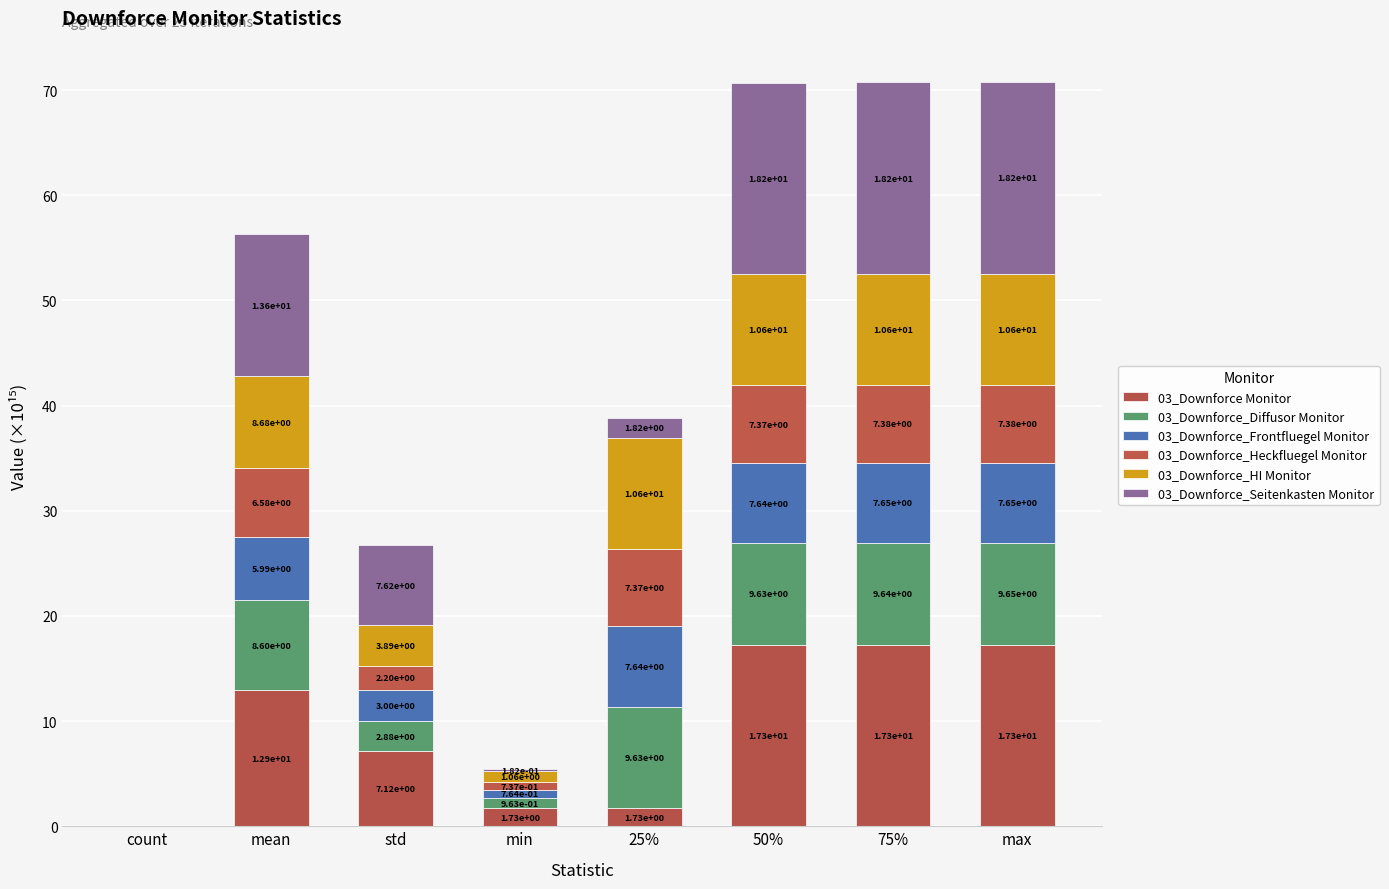

How many data points does each series have?

8